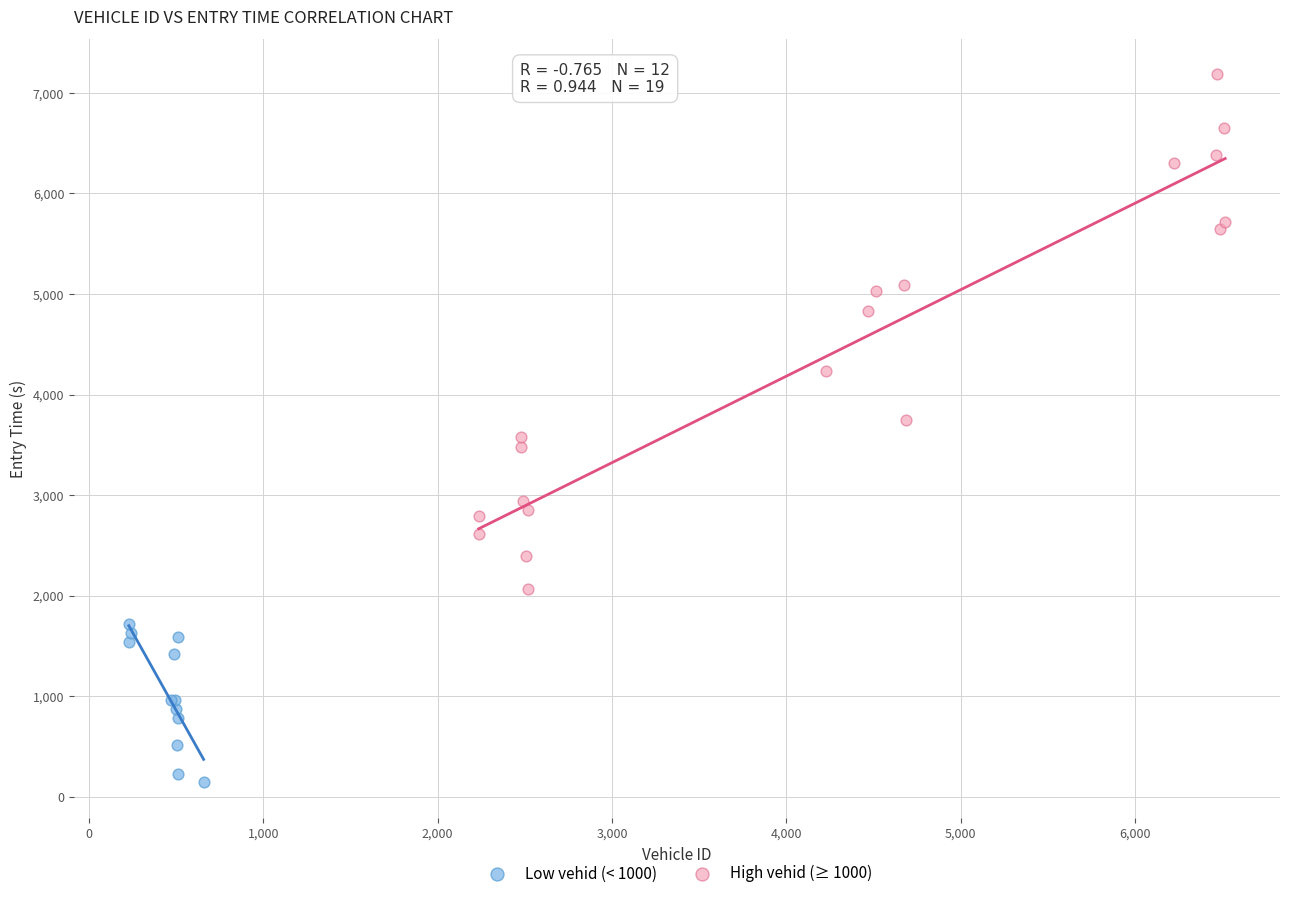

Which series has the widest spread of Y values?

High vehid (≥ 1000)